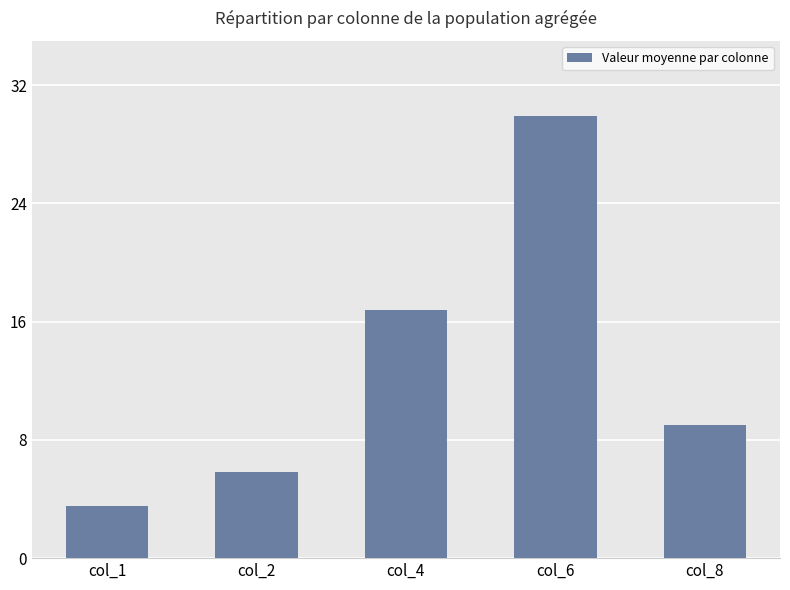

Are the bars grouped side by side (vs. stacked)?

No